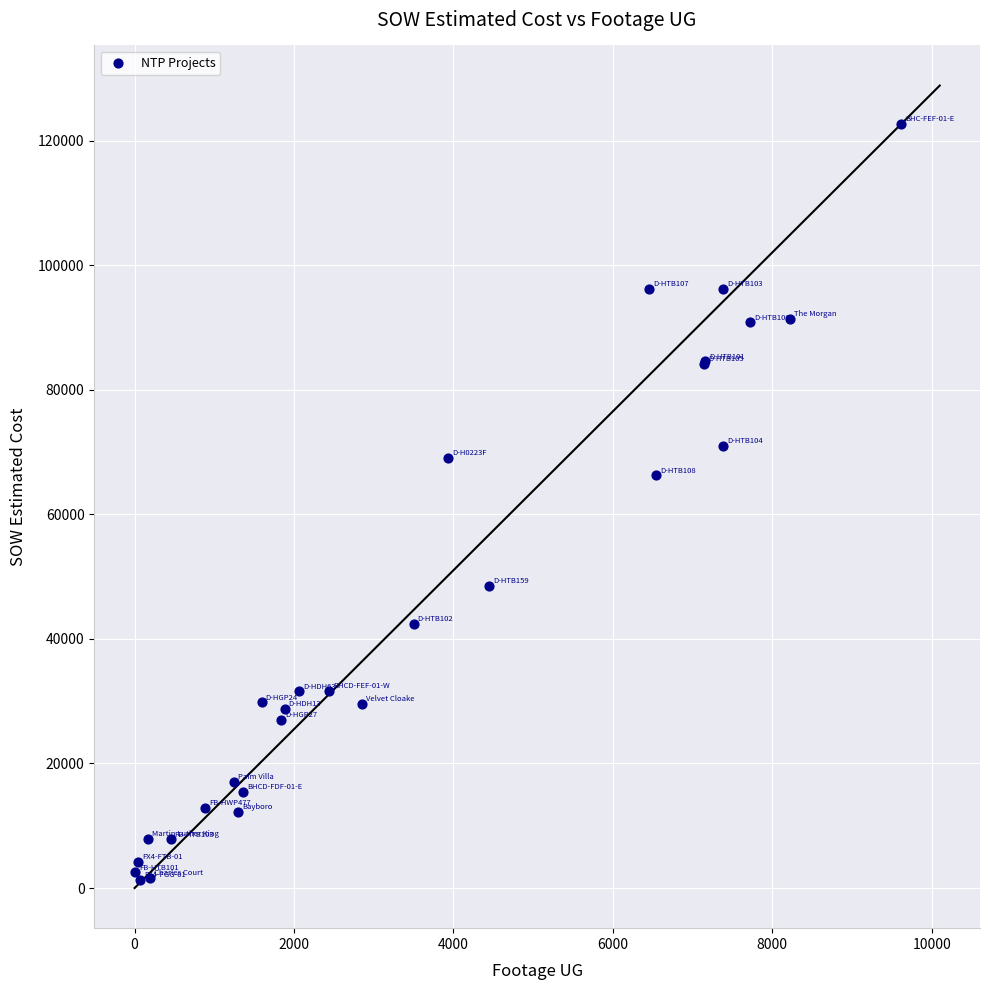

What Y value in the scatter plot is closest to 62029?

66271.5